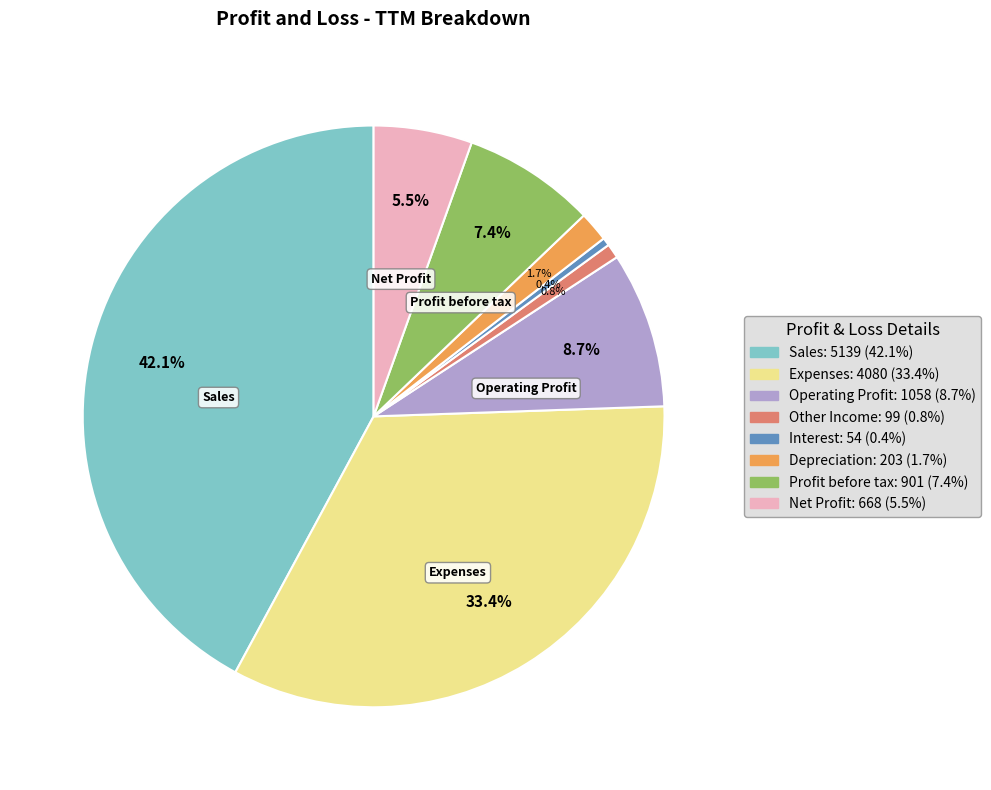

Is there any slice that represents more than half of the pie?

No